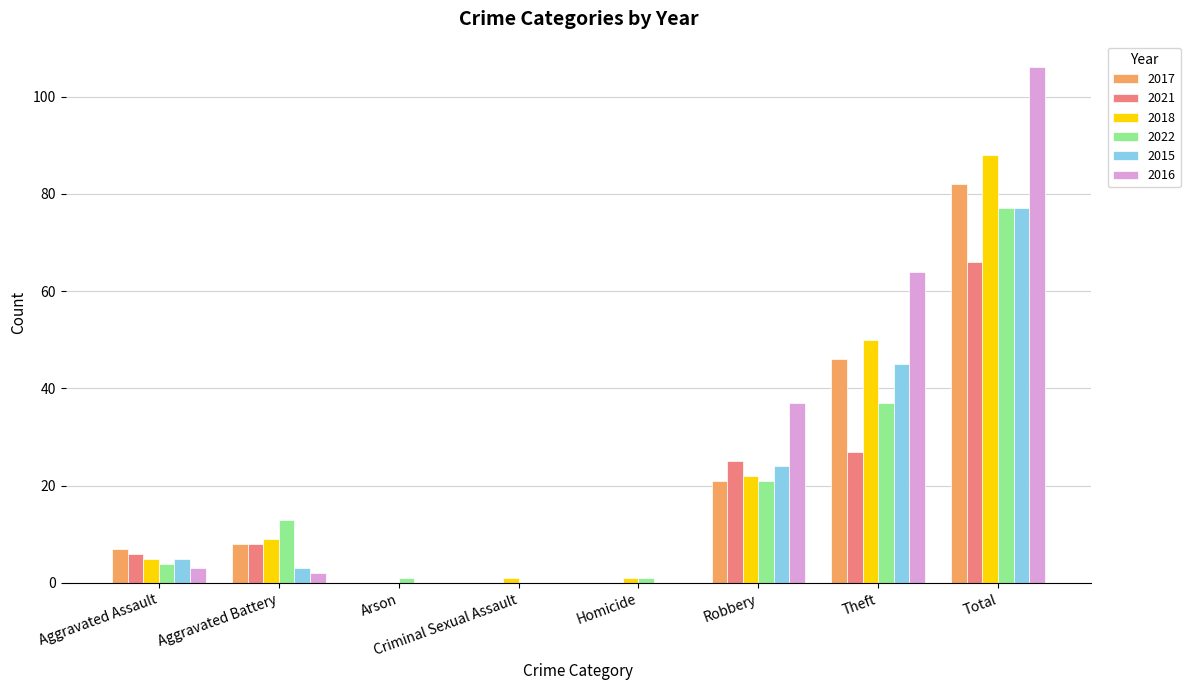

How many positive values does the 2022 series have?

7